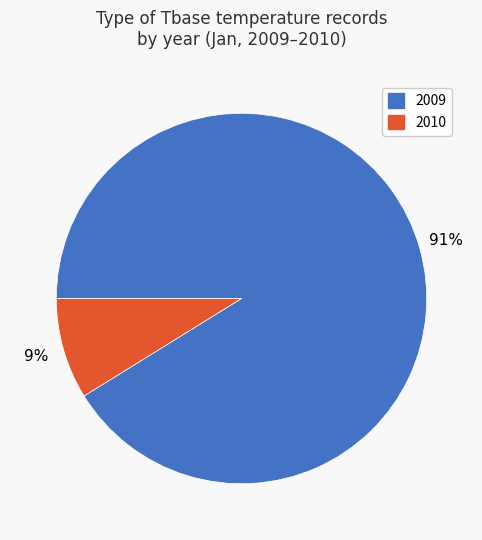

Rank the categories by value from lowest to highest.

2010, 2009